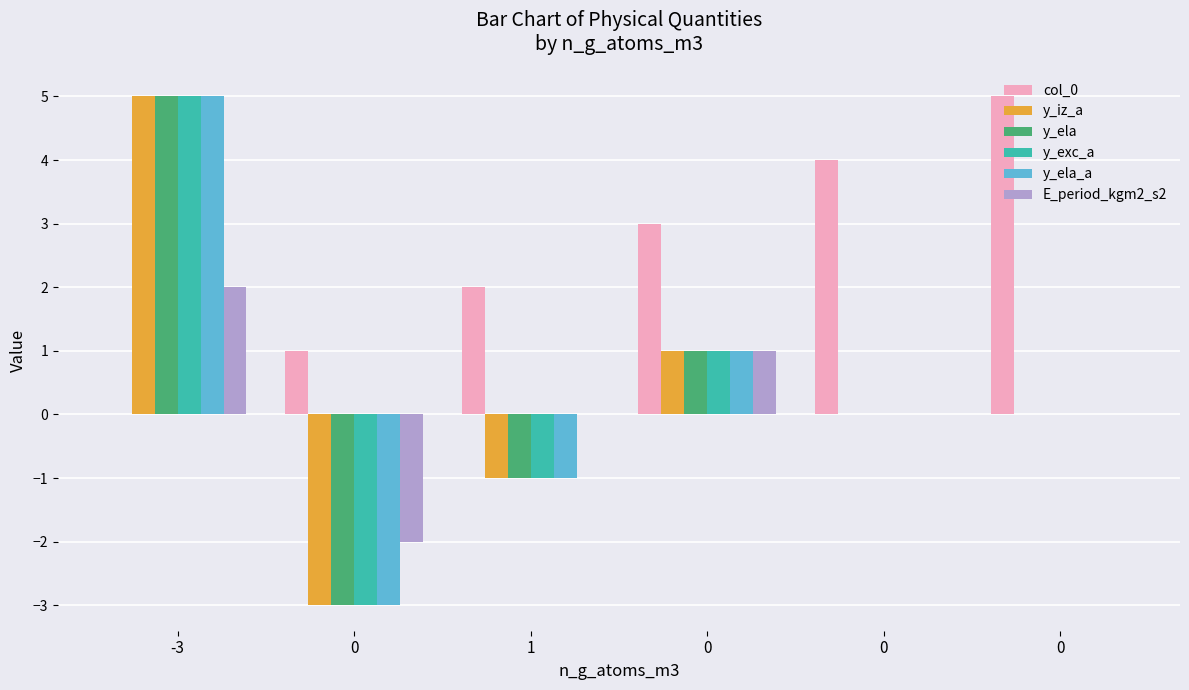

How many groups of bars are there?

6